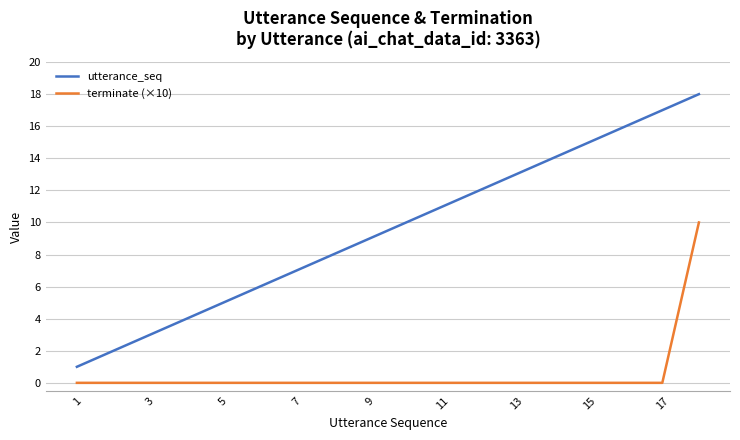

True or false: terminate (×10) and utterance_seq cross at least once.

False